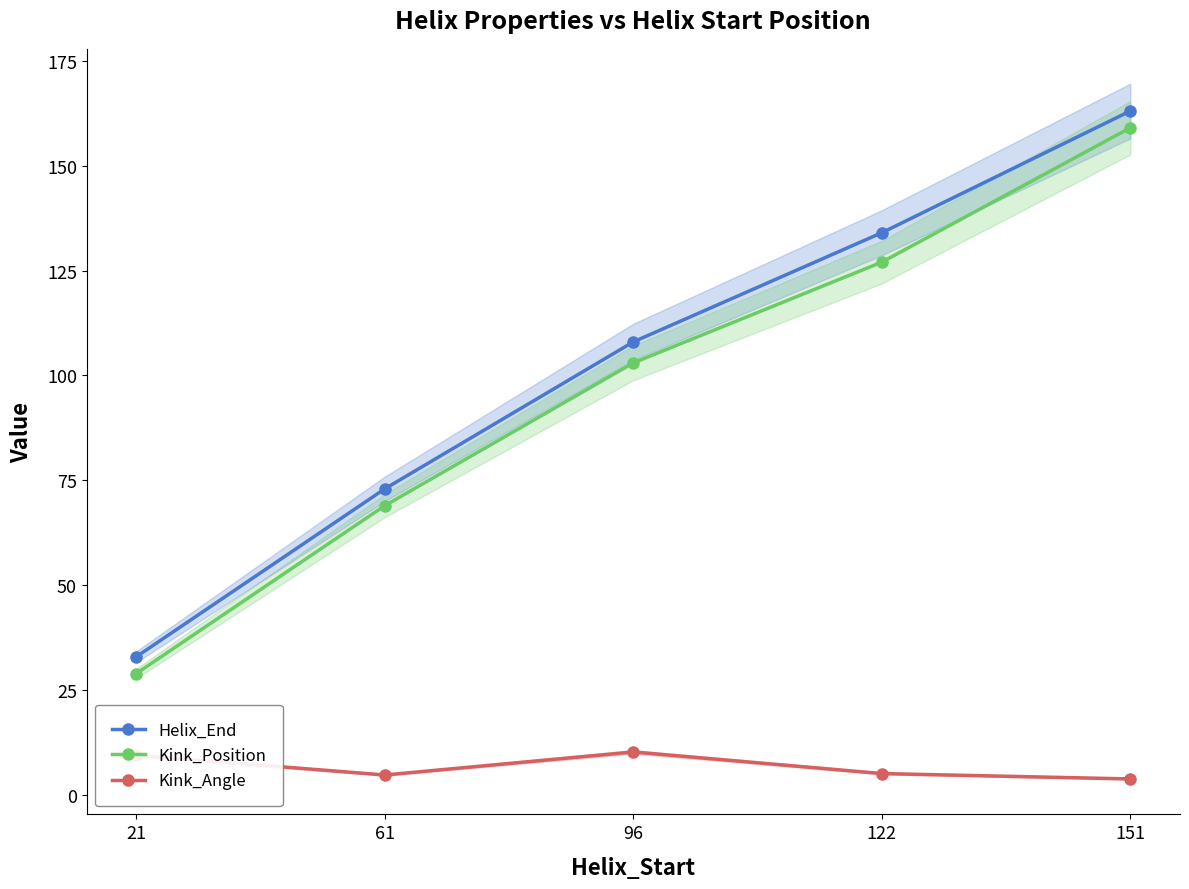

True or false: Helix_End and Kink_Position intersect in this chart.

False